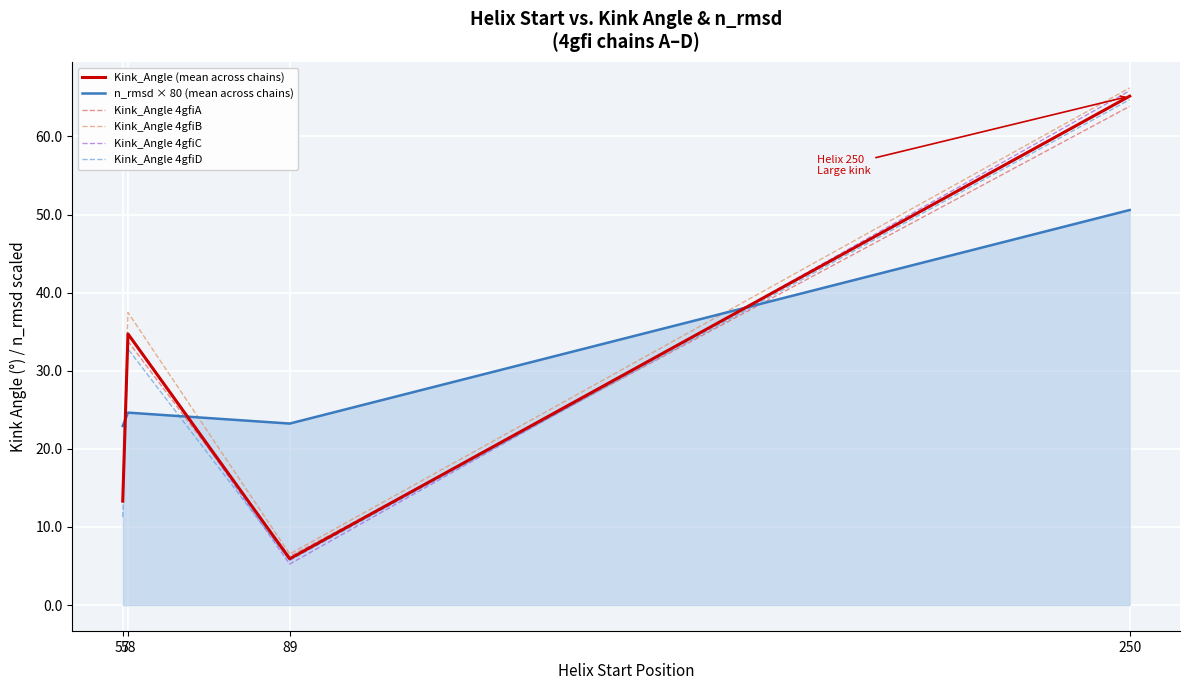

At which category does Kink_Angle 4gfiC reach its first local peak?

58